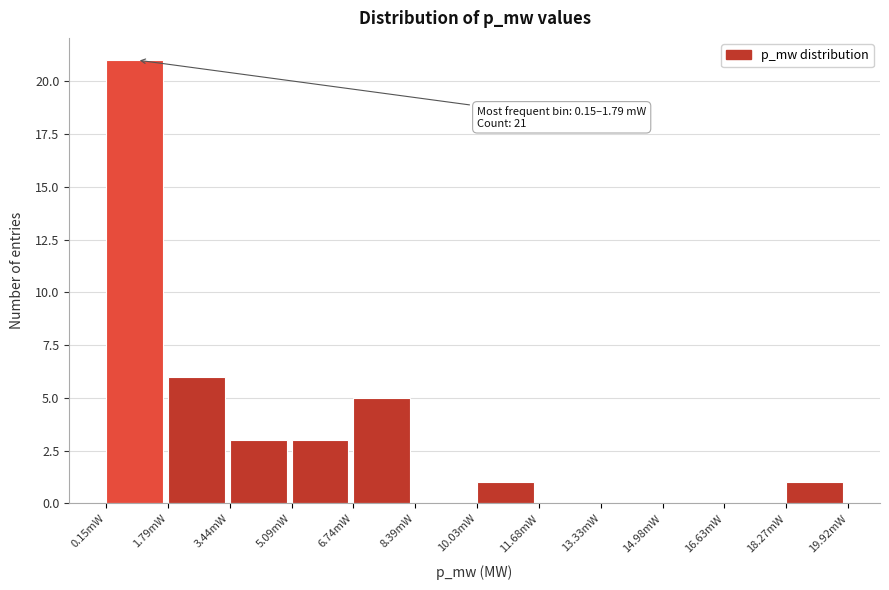

Reading right to left, list all the values displayed in this chart.

18.27mW=1	16.63mW=0	14.98mW=0	13.33mW=0	11.68mW=0	10.03mW=1	8.39mW=0	6.74mW=5	5.09mW=3	3.44mW=3	1.79mW=6	0.15mW=21